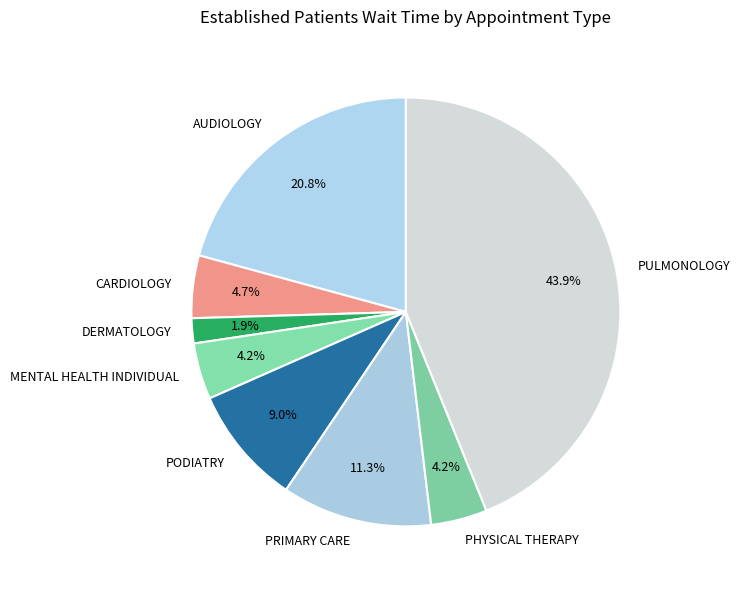

To the nearest percent, what portion does PULMONOLOGY represent?

44%